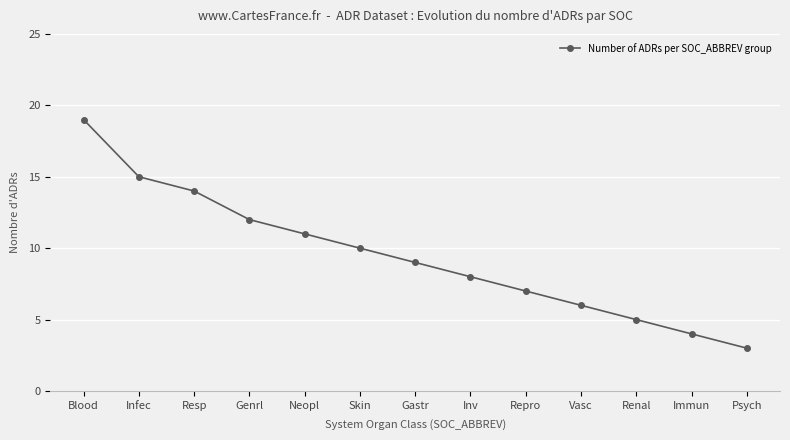

Rank the categories by value from highest to lowest.

Blood, Infec, Resp, Genrl, Neopl, Skin, Gastr, Inv, Repro, Vasc, Renal, Immun, Psych